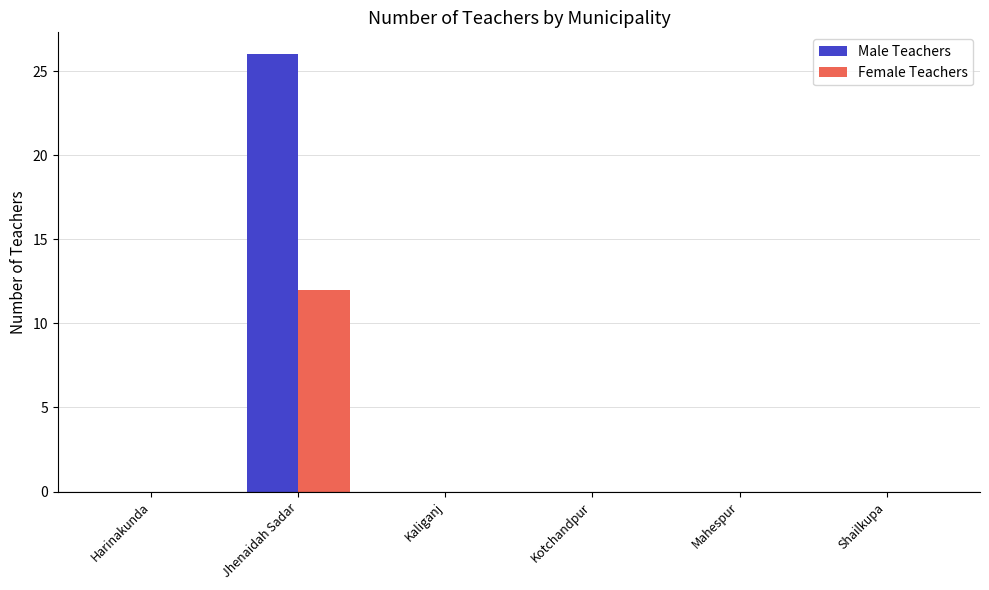

Between Harinakunda and Jhenaidah Sadar, which series saw the biggest shift?

Male Teachers